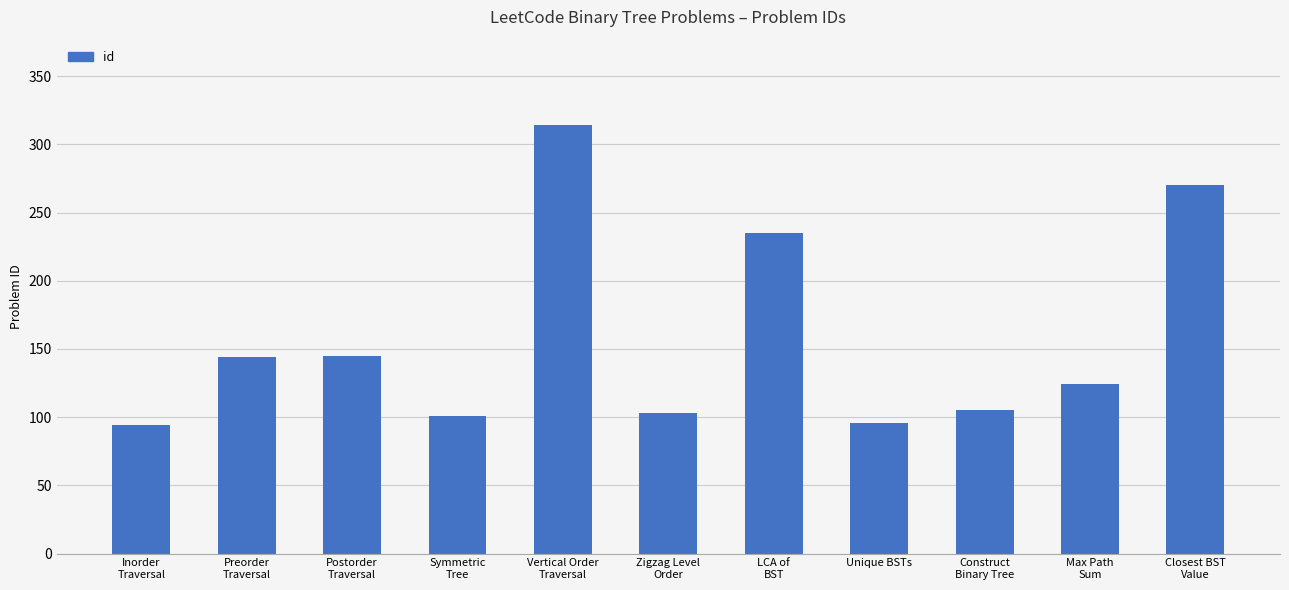

How many categories are shown in the chart?

11